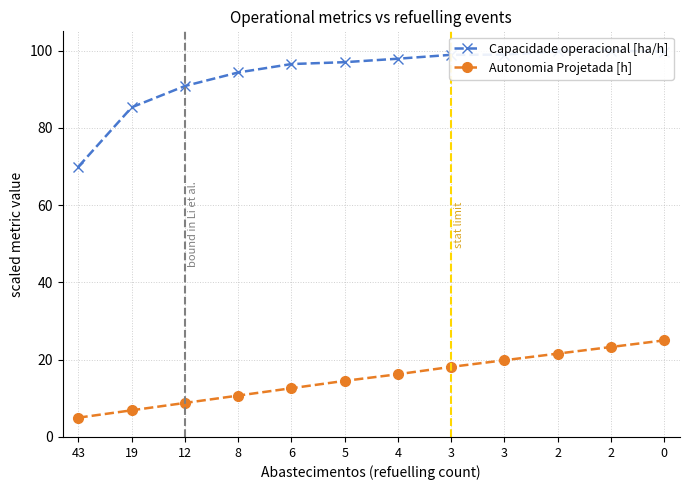

List the series in order of their overall mean, lowest first.

Autonomia Projetada [h], Capacidade operacional [ha/h]